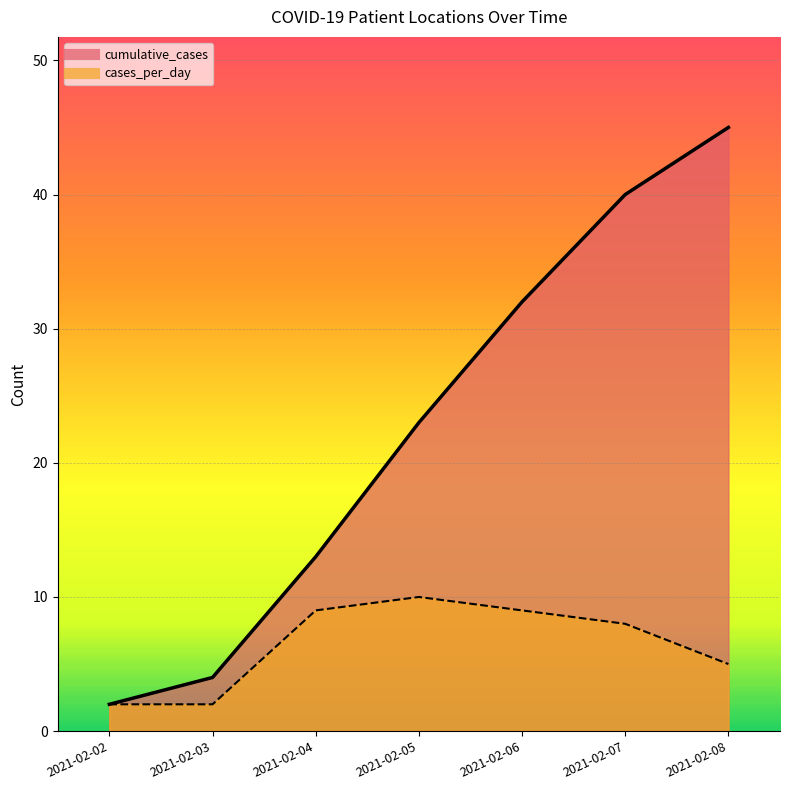

True or false: cumulative_cases and cases_per_day intersect in this chart.

False